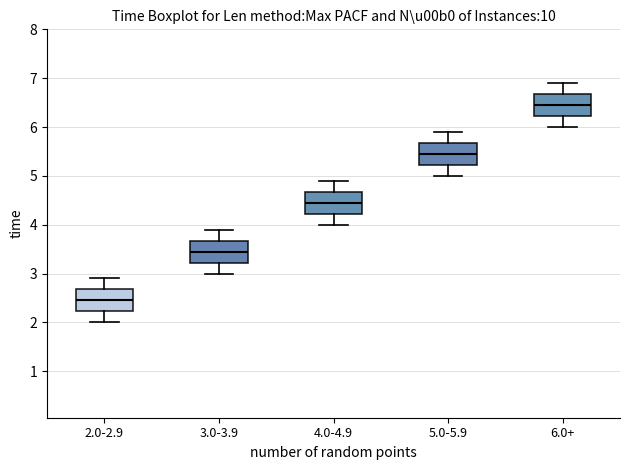

Reading left to right, transcribe this box plot: for each box, give where its median line is, the range the box spans, and where its two whiskers end, as read against the y-axis. The values are not printed on the chart, so give them approximately, as read against the axis.

2.0-2.9: median 2.5, box 2.2 to 2.7, whiskers 2.0 to 2.9
3.0-3.9: median 3.5, box 3.2 to 3.7, whiskers 3.0 to 3.9
4.0-4.9: median 4.5, box 4.2 to 4.7, whiskers 4.0 to 4.9
5.0-5.9: median 5.5, box 5.2 to 5.7, whiskers 5.0 to 5.9
6.0+: median 6.5, box 6.2 to 6.7, whiskers 6.0 to 6.9